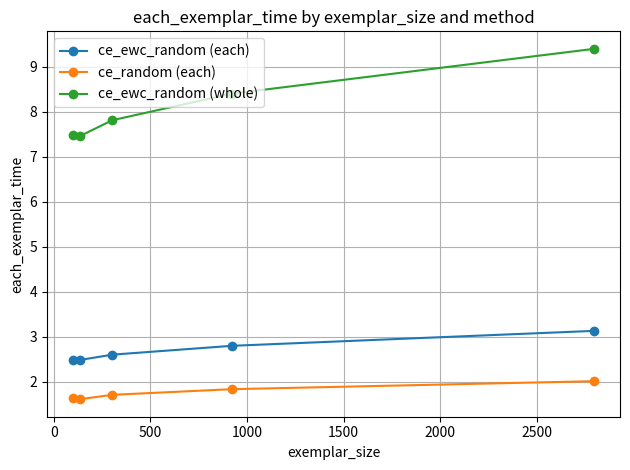

What is the sum of all ce_random (each) values?

8.8